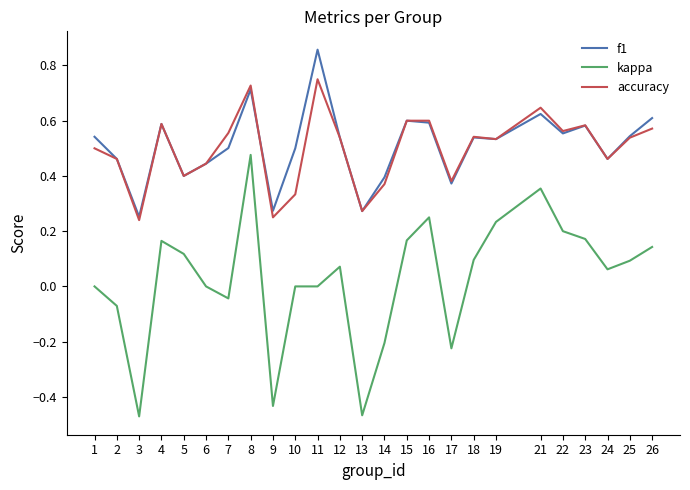

Which category has the highest value across all series?

11